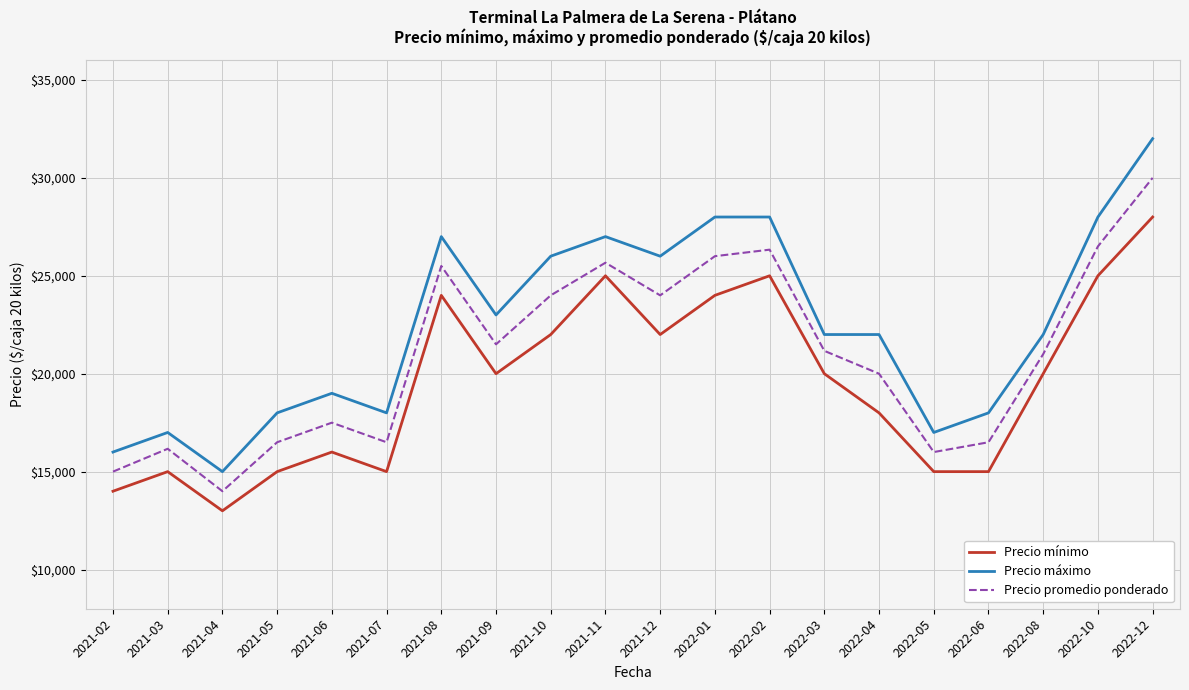

What is the maximum value for Precio máximo?

32000